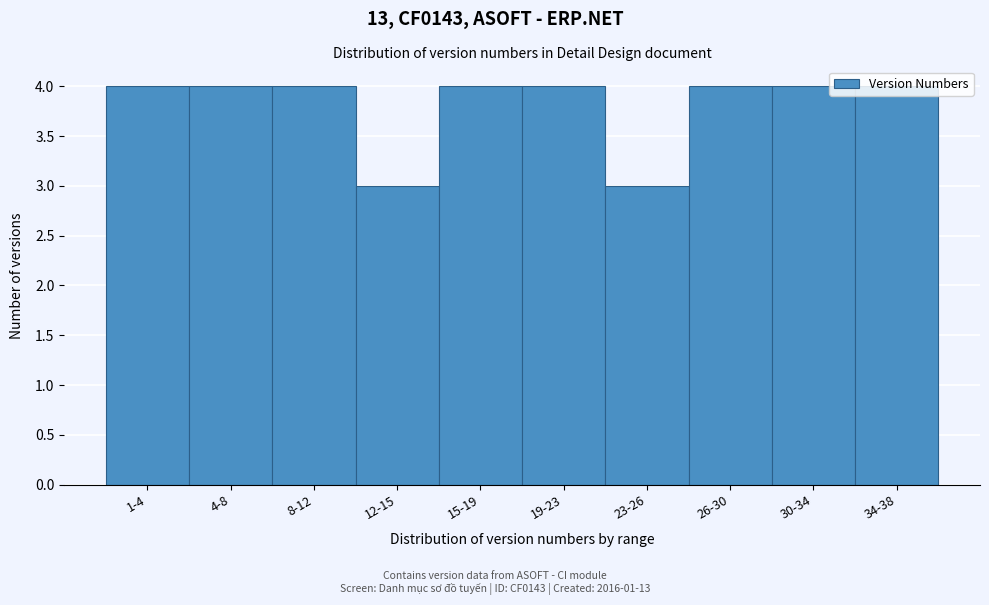

What is the change in value from 12-15 to 26-30?

+1